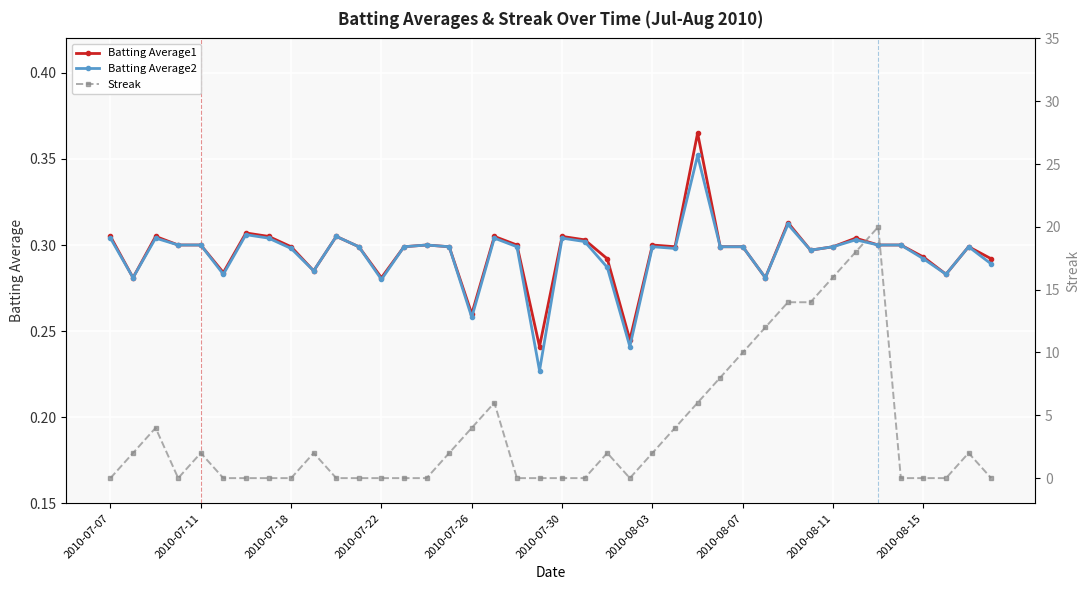

Which label corresponds to the smallest value in the chart?

2010-07-07